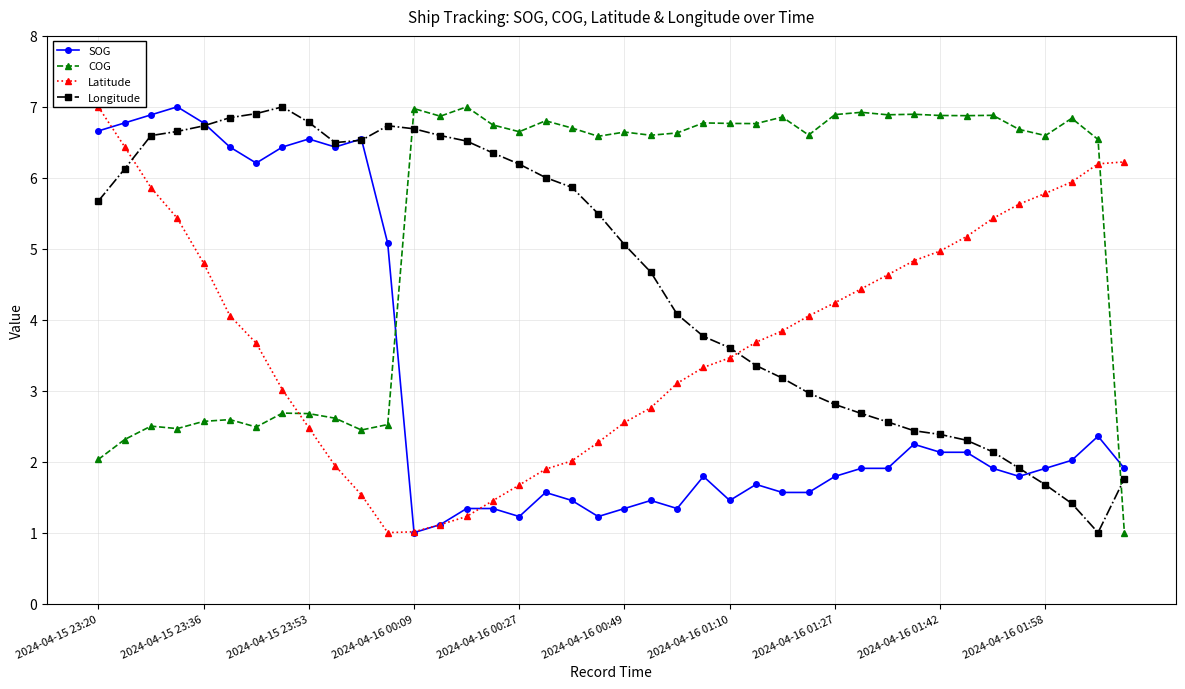

What is the spread (max minus min) of values at 33?

4.7